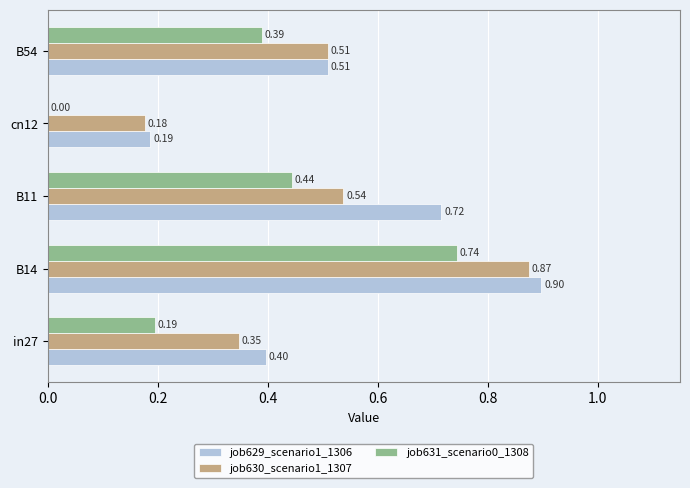

Is the value of job631_scenario0_1308 at cn12 greater than the value of job629_scenario1_1306 at B54?

No